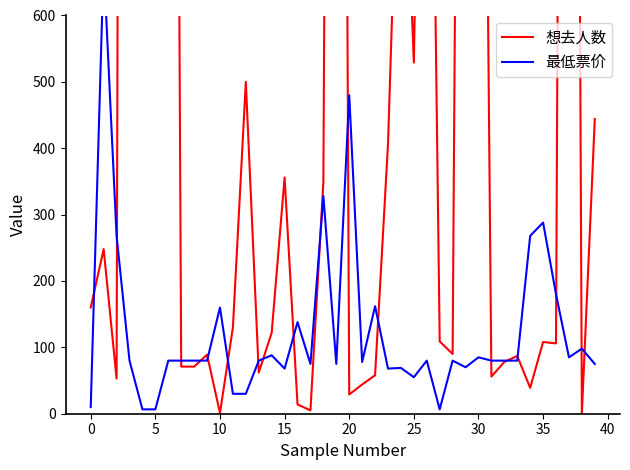

Where is 最低票价 nearest to the value 343?

18